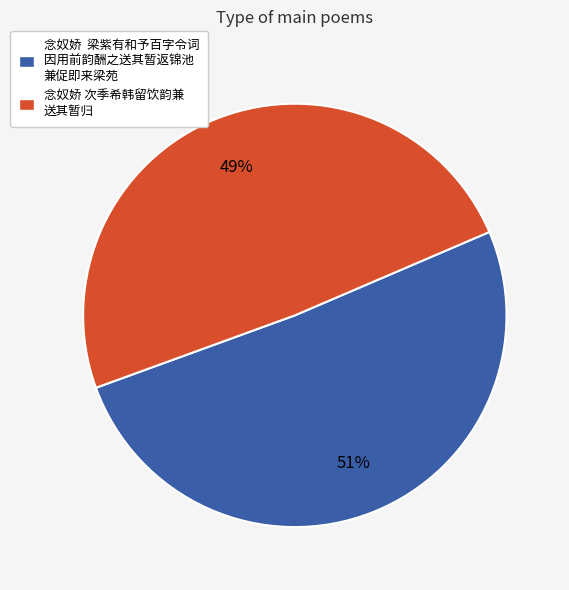

To the nearest percent, what is the average slice percentage?

50%